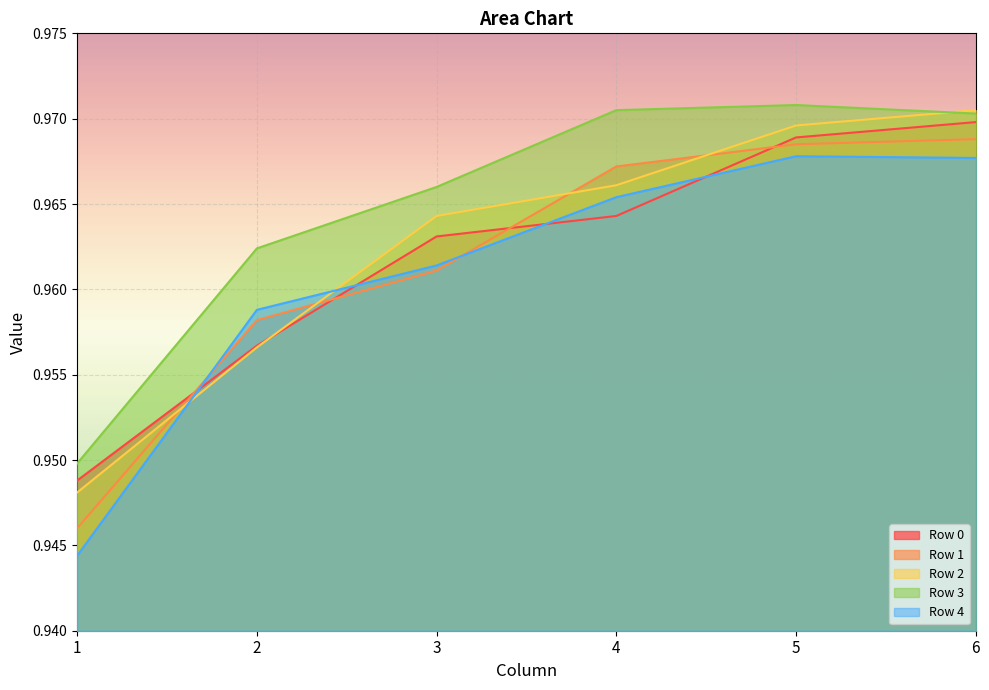

What is the value of the Row 2 point at the 1st from the left?

0.9